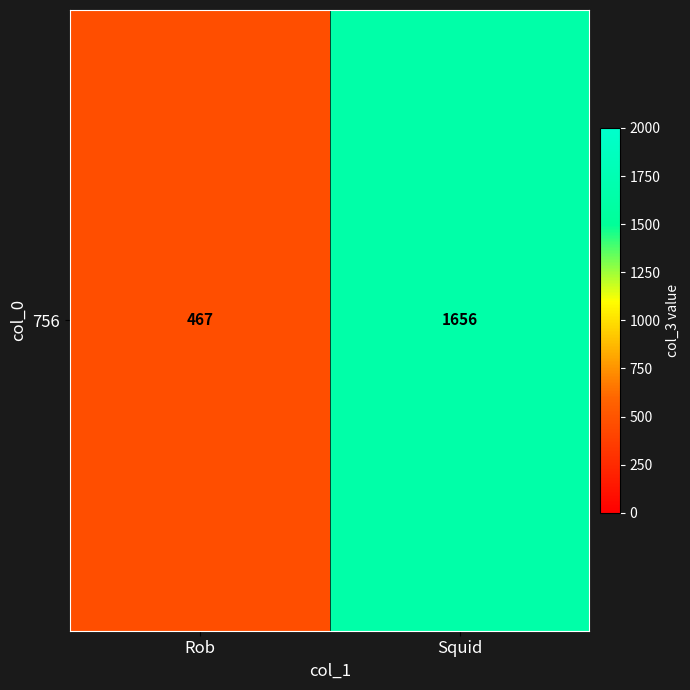

Reading left to right, list all the values displayed in this chart.

467	1656